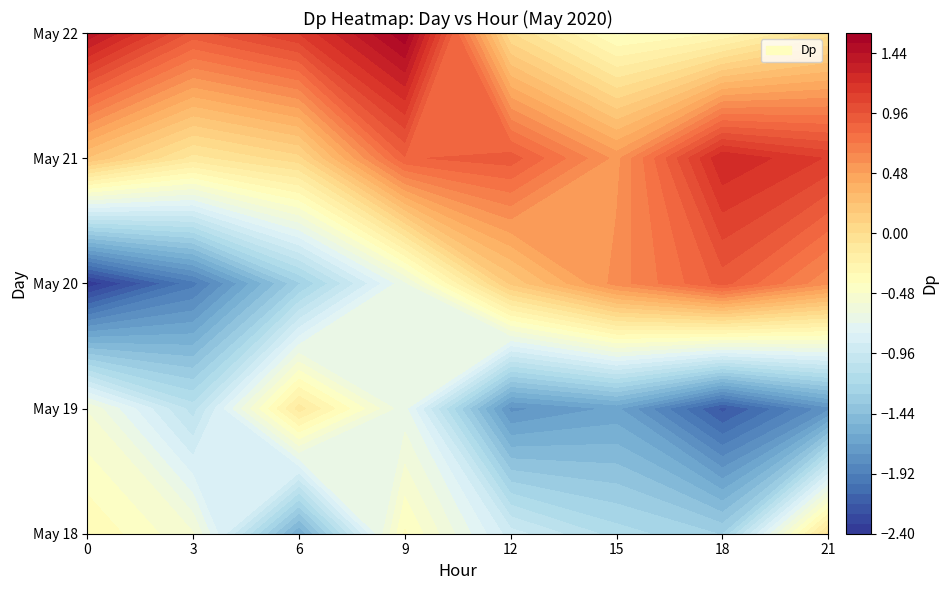

What is the maximum value for 19?

-0.1